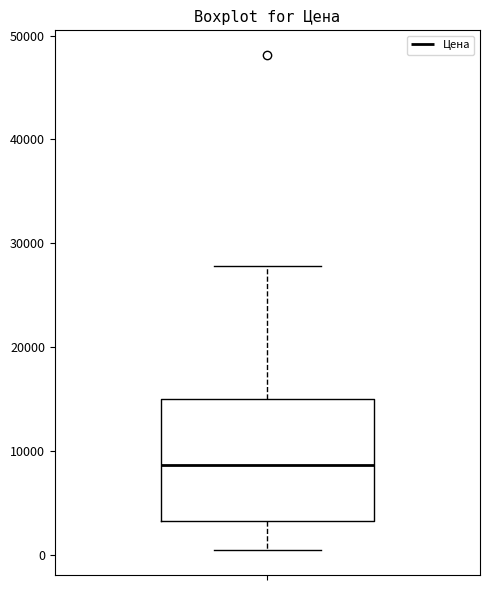

Transcribe this box plot: give where the median line is, the range the box spans, and where the two whiskers end, as read against the y-axis. The values are not printed on the chart, so give them approximately, as read against the axis.

median 9000, box 3000 to 15000, whiskers 0 to 28000